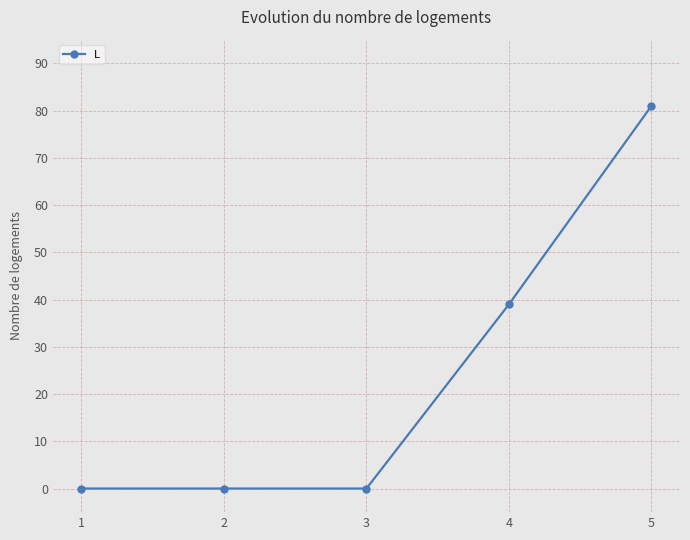

Reading left to right, transcribe all the data shown in this chart.

0	0	0	39	81